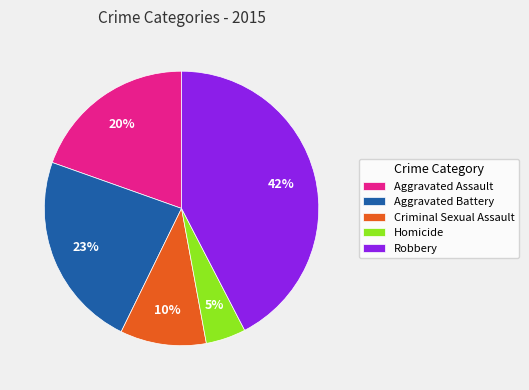

To the nearest percent, what portion does Criminal Sexual Assault represent?

10%